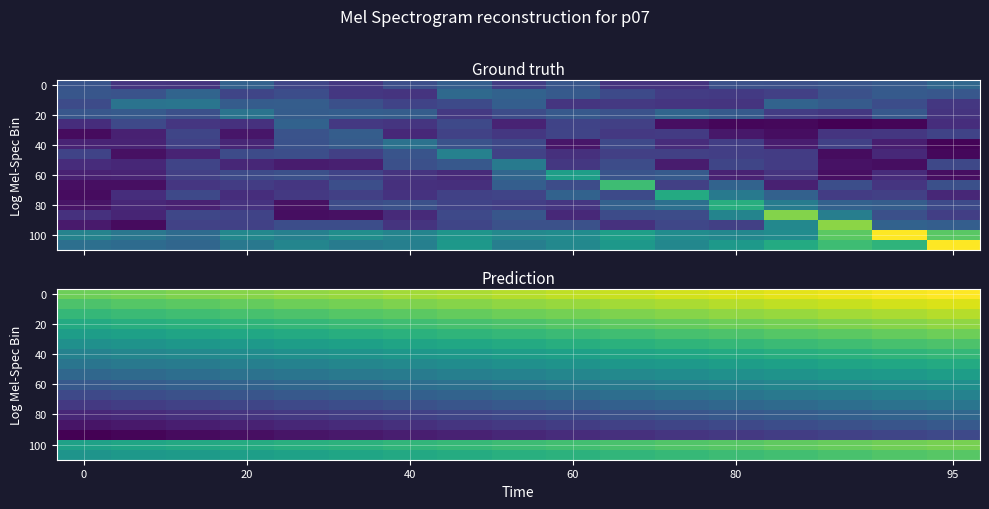

Is it true that 0 equals 14.1 at 80?

True